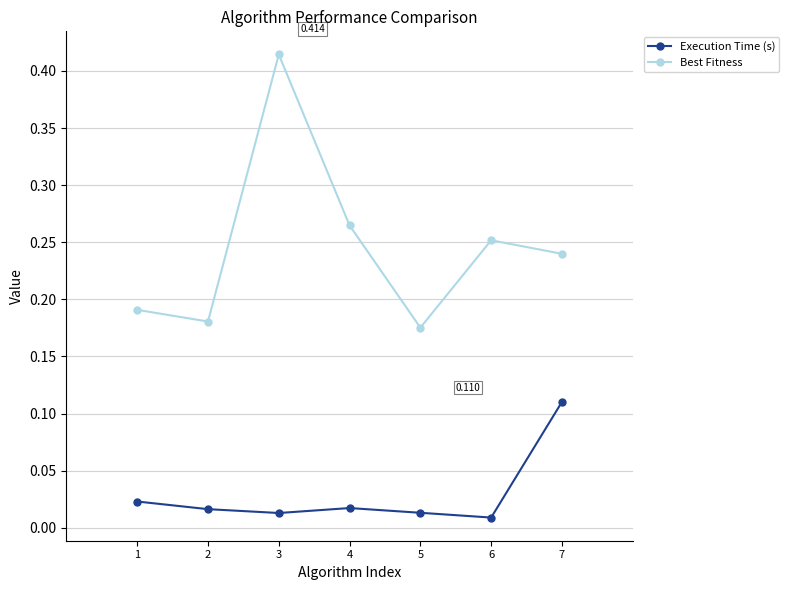

Which category has the lowest value in the Execution Time (s) series?

6